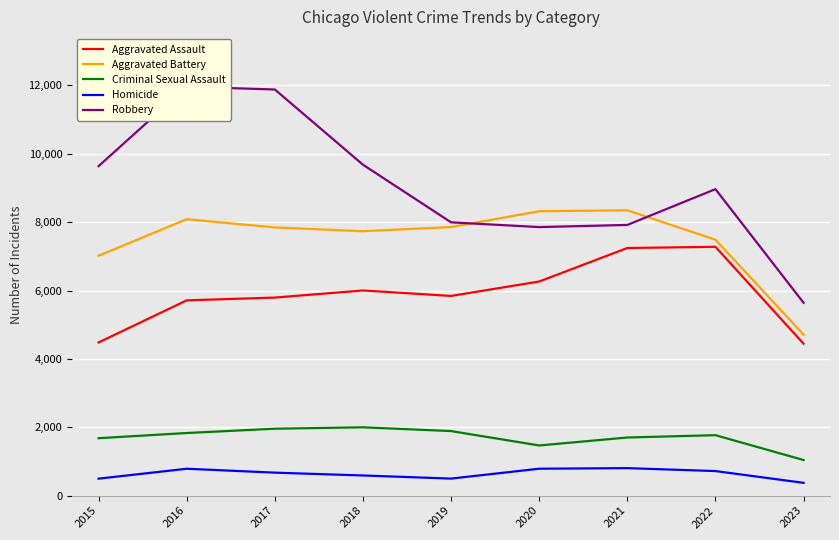

Between 2021 and 2023, which is larger?

2021